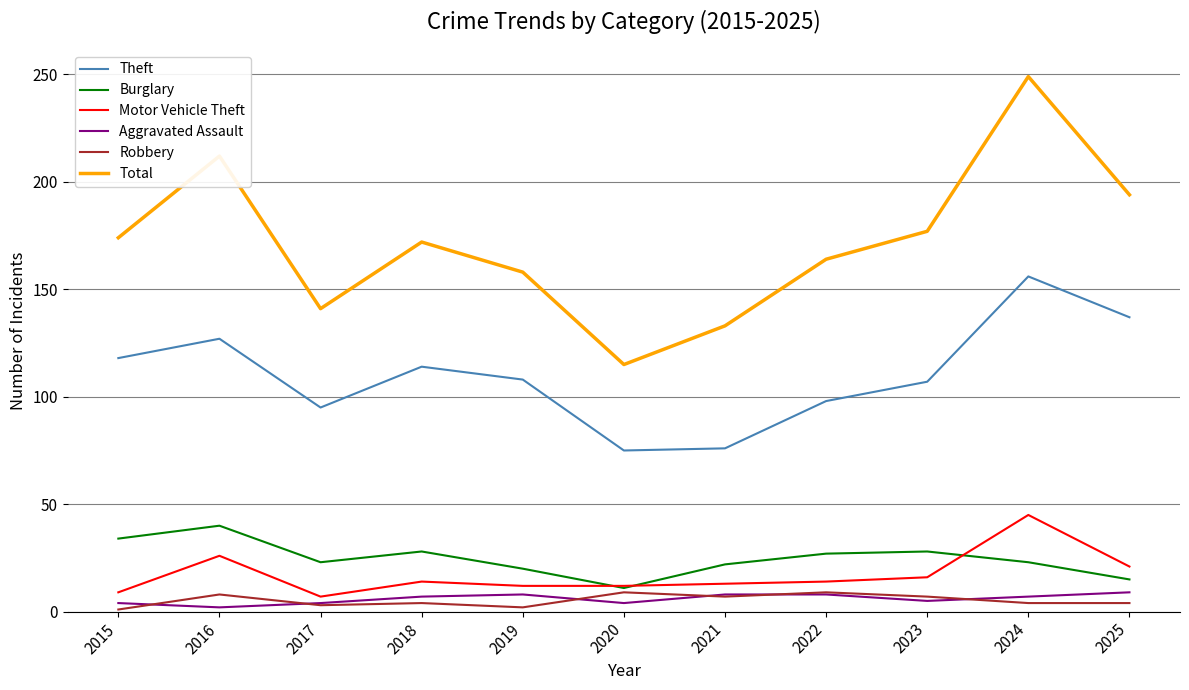

Does the chart have visible grid lines?

Yes